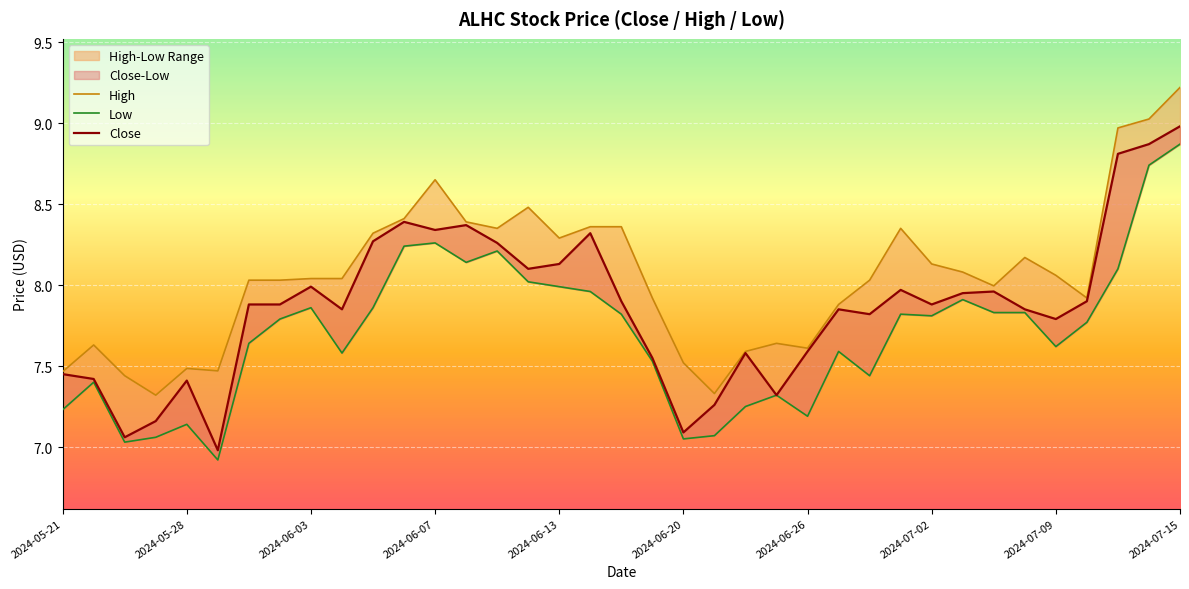

How many values in the Low series exceed 7?

36